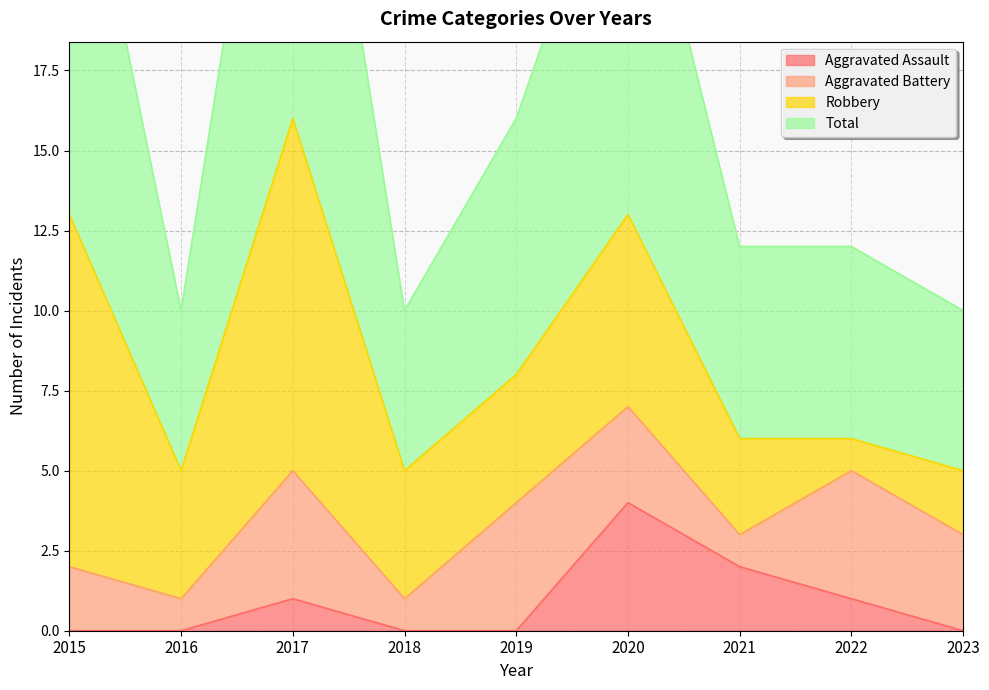

What is the maximum value for Aggravated Assault?

4